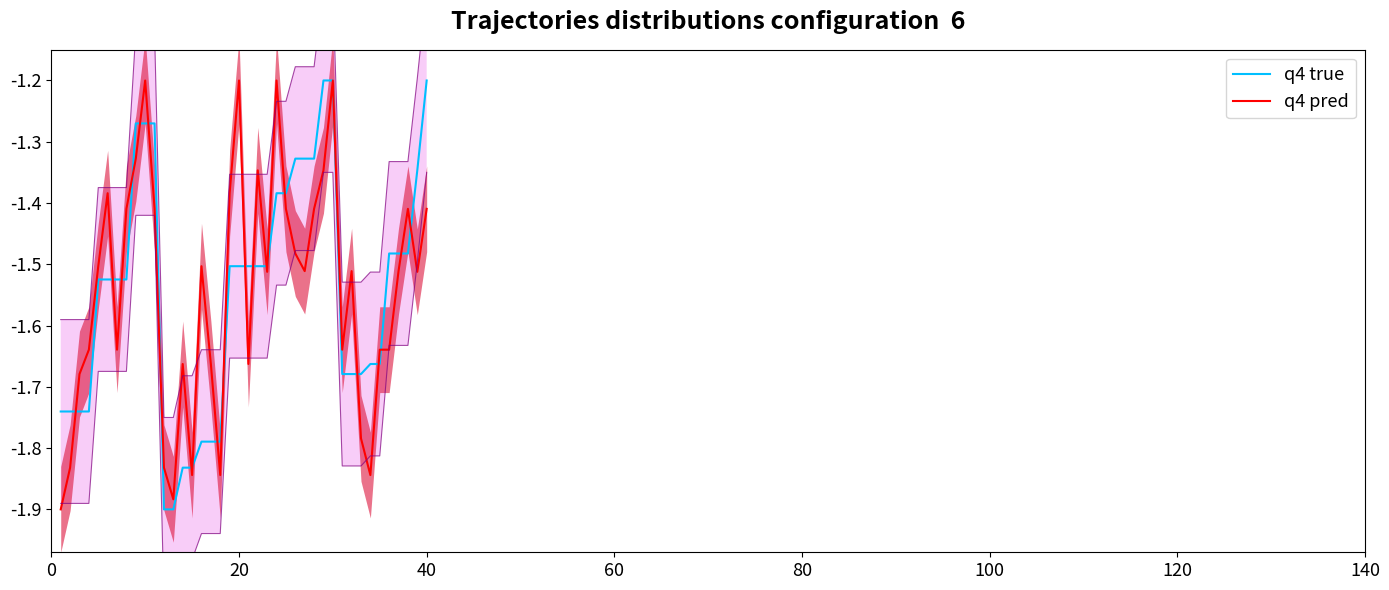

What is the maximum value for q4 pred?

-1.2